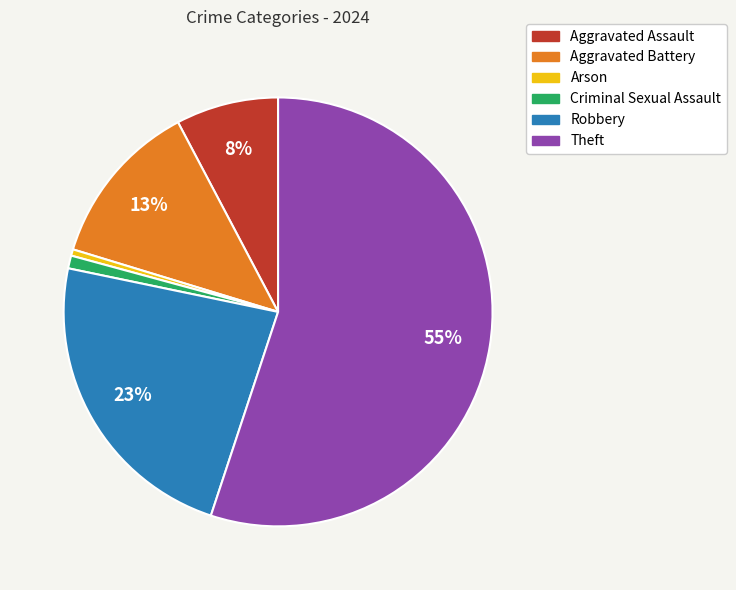

How many slices are in this pie chart?

6